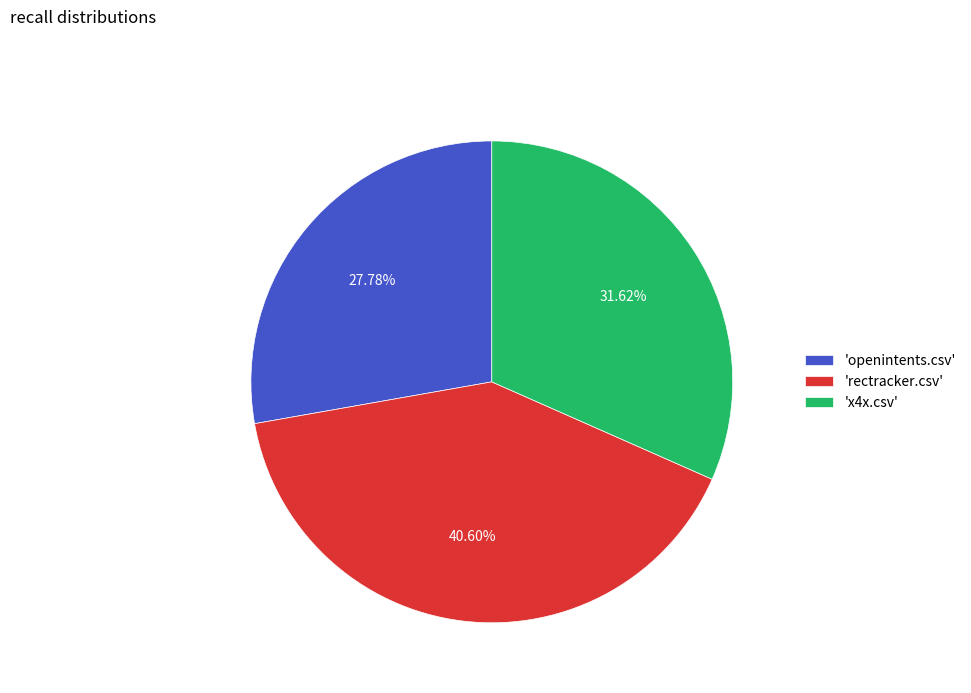

What is the largest slice in the pie chart?

'rectracker.csv'